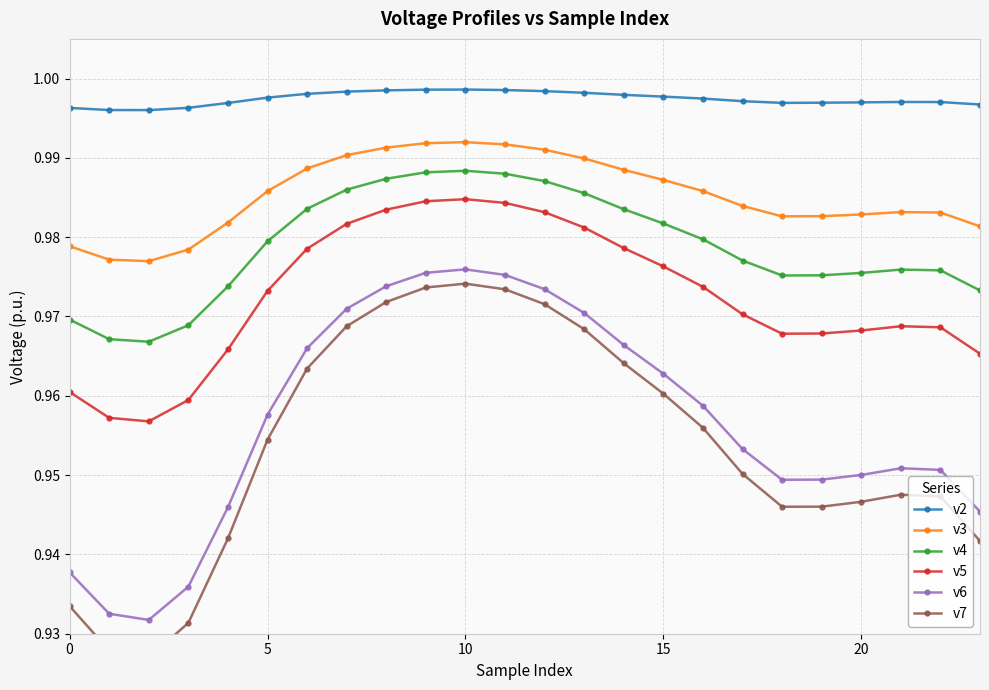

Is this an area chart (filled region under the line)?

No